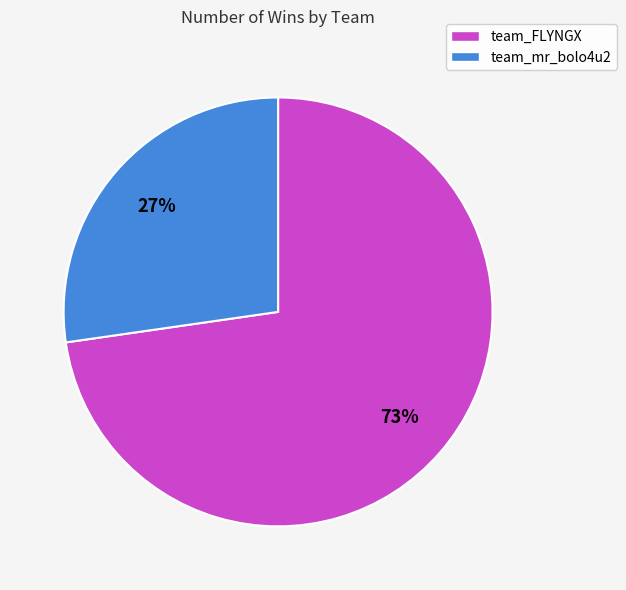

Do team_FLYNGX and team_mr_bolo4u2 together represent more than half of the pie?

Yes